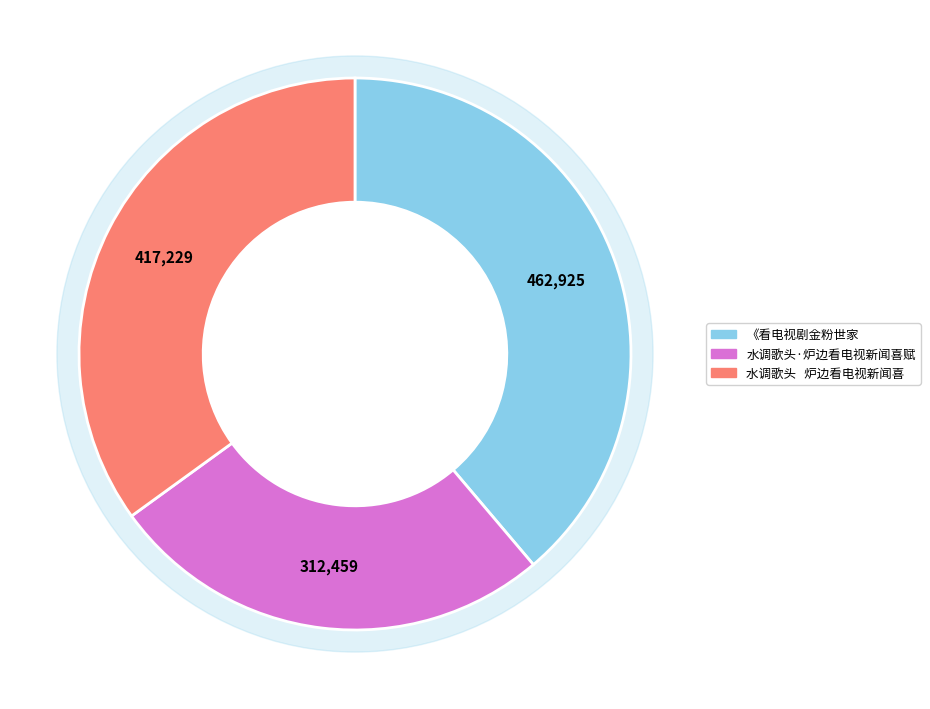

To the nearest percent, what is the difference between the 《看电视剧金粉世家 and 水调歌头·炉边看电视新闻喜赋 slice percentages?

13%